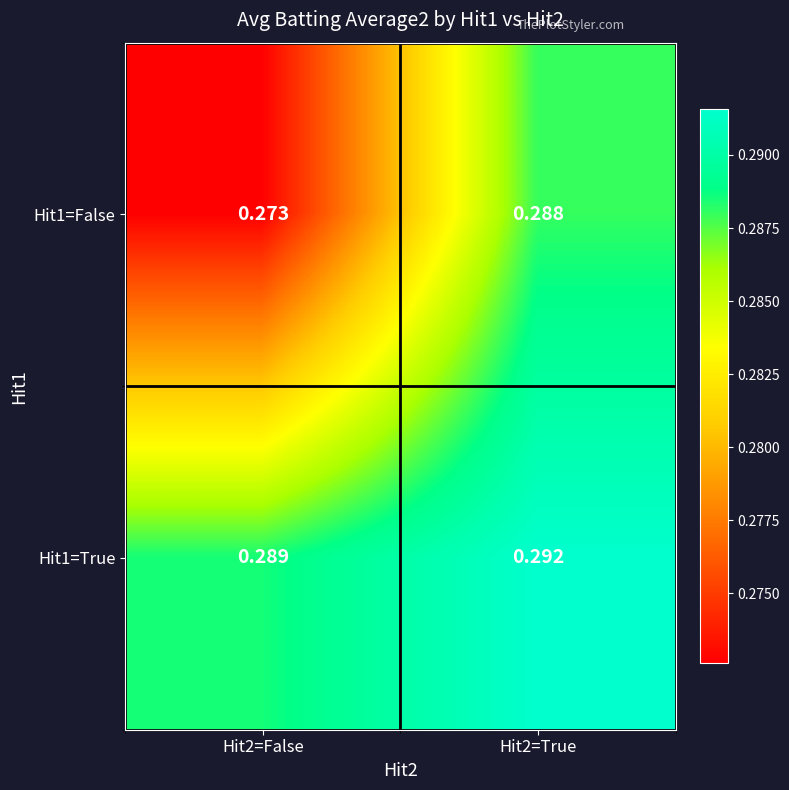

List the series in order of their overall mean, lowest first.

Hit1=False, Hit1=True